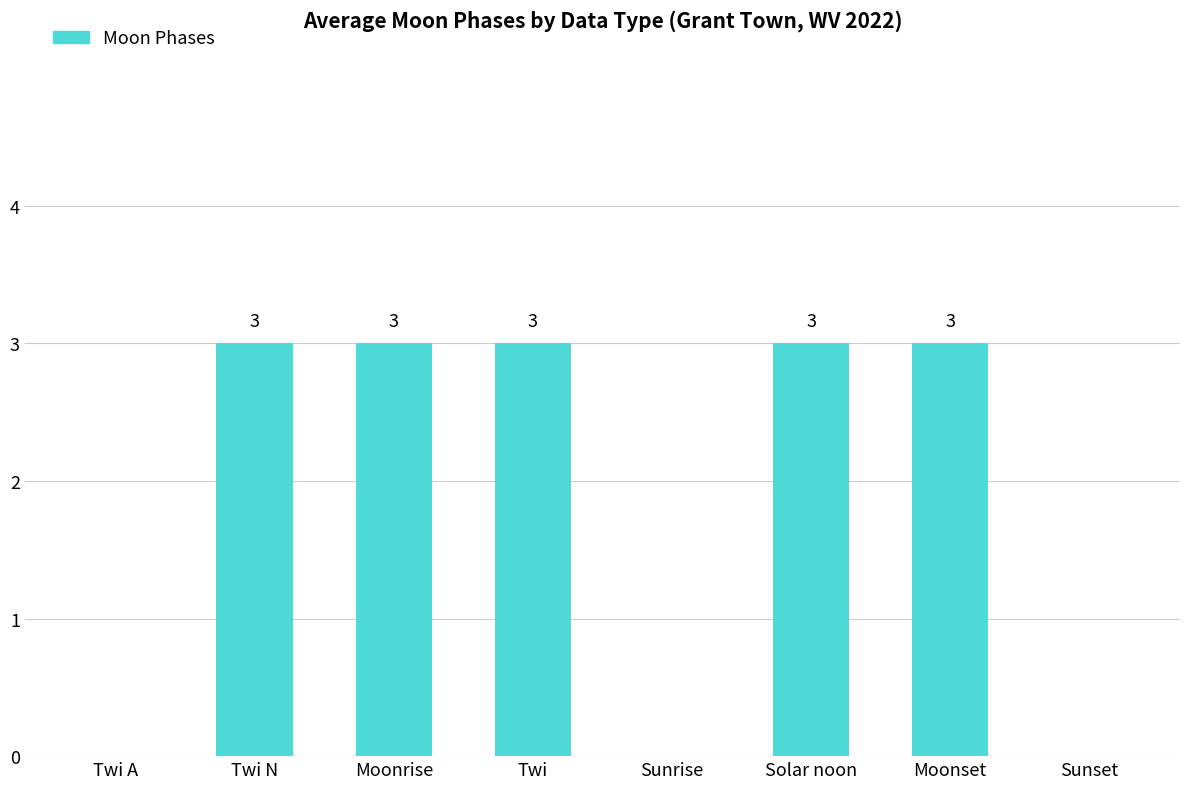

What is the greatest value displayed?

3